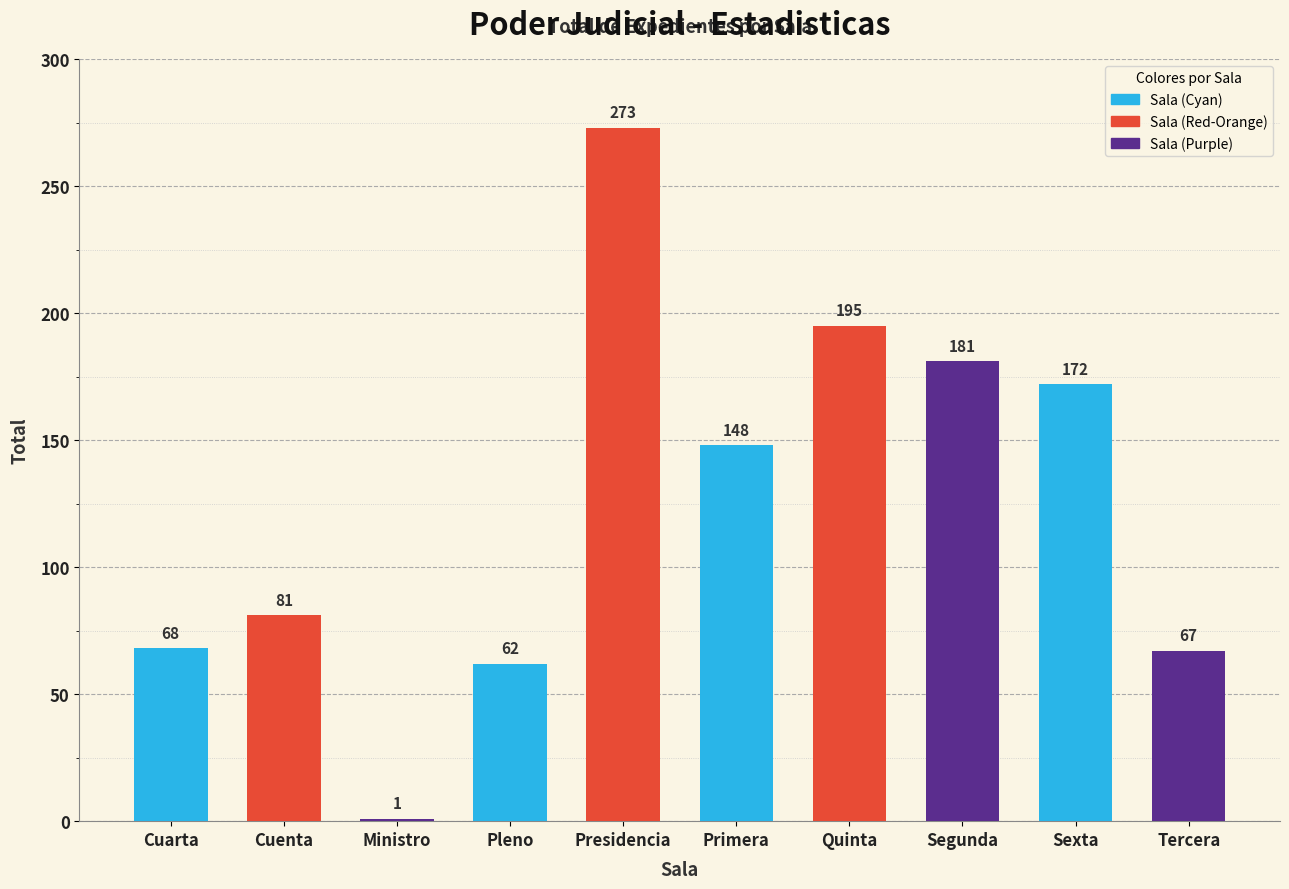

Which label corresponds to the smallest value in the chart?

Ministro